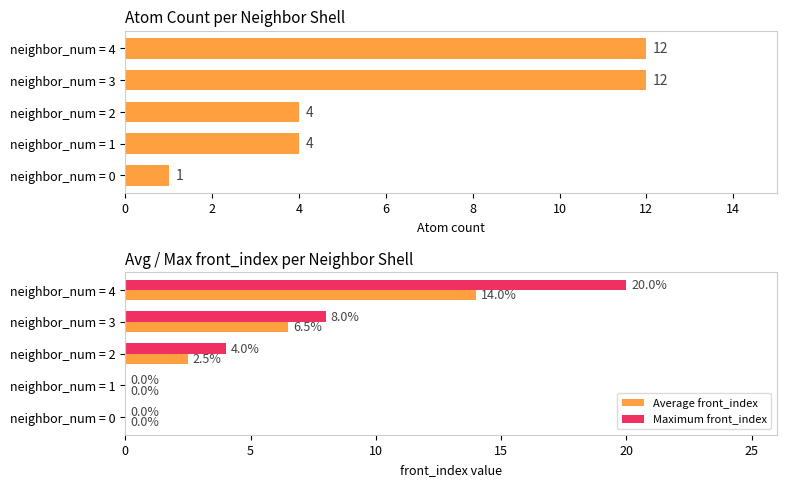

What are all the series names shown in the legend?

Average front_index, Maximum front_index